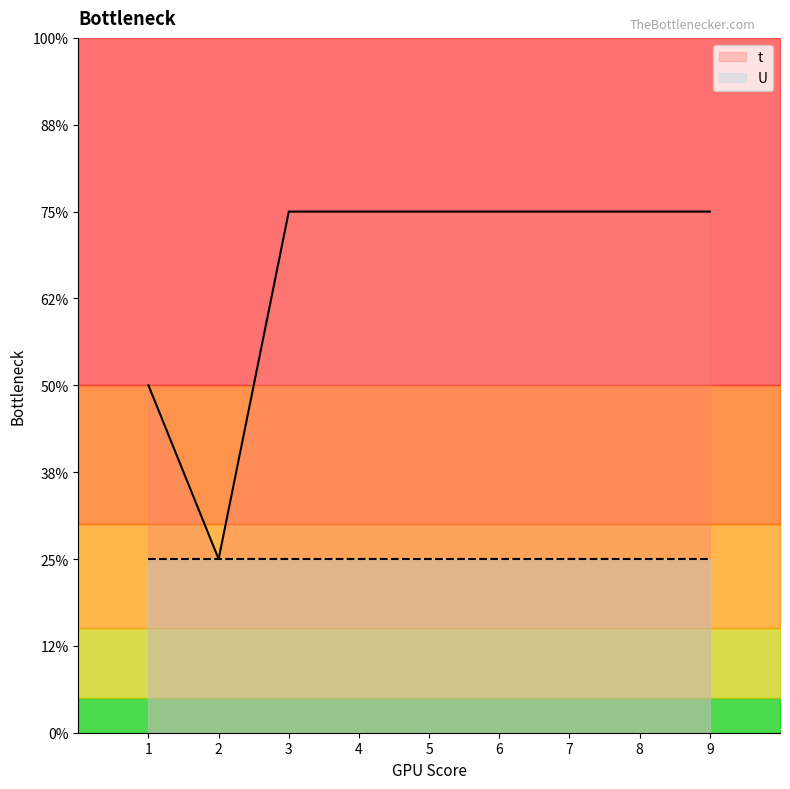

True or false: there are more than 0 points higher than both neighbors.

False